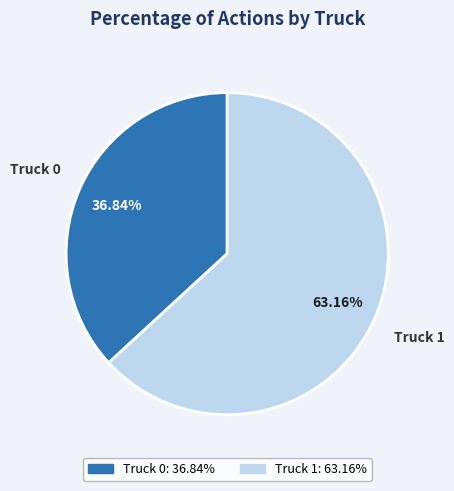

To the nearest percent, what is the difference between the Truck 1 and Truck 0 slice percentages?

26%